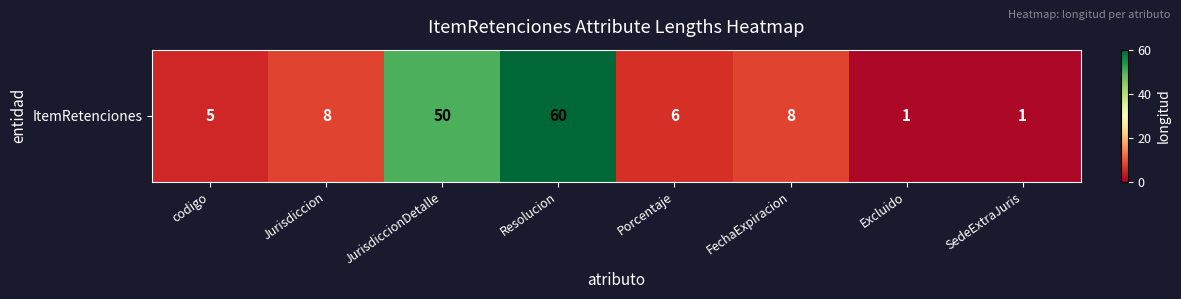

The chart shows a value of 12 at FechaExpiracion. True or false?

False